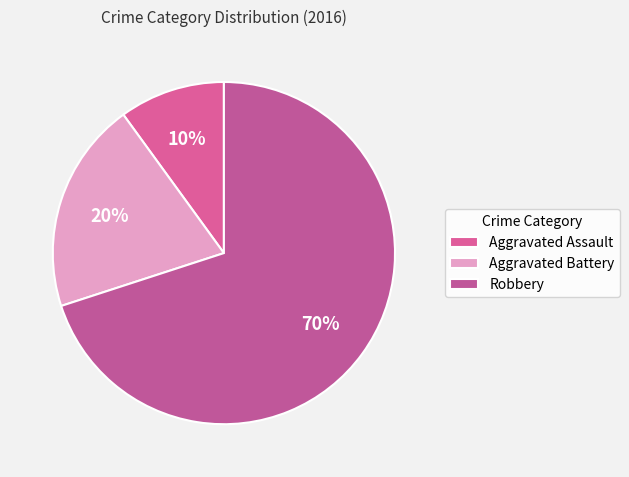

How many slices are in this pie chart?

3